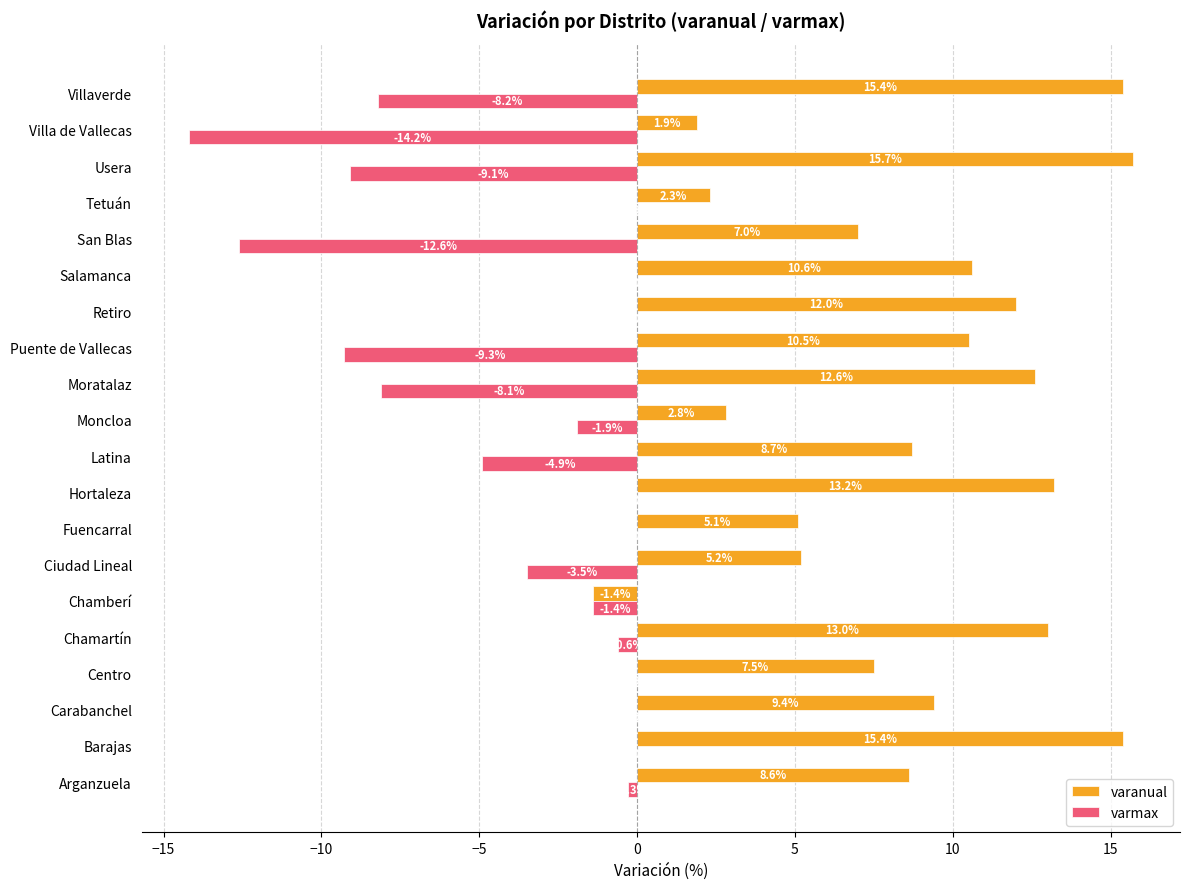

Count the number of data series in this chart.

2